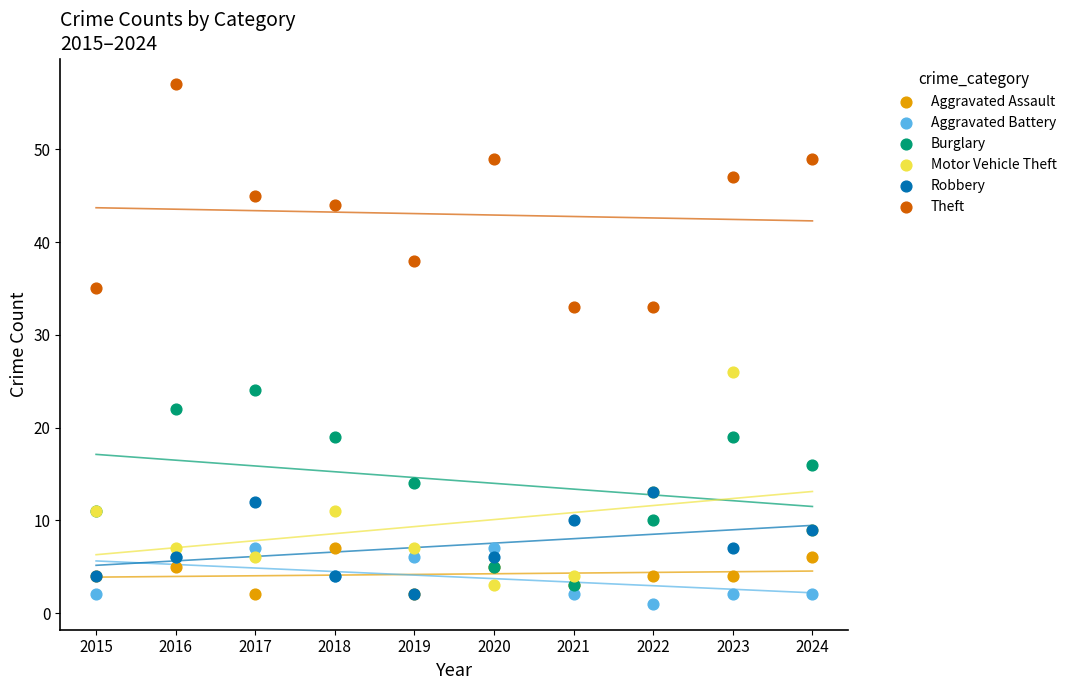

What are all the series names shown in the legend?

Aggravated Assault, Aggravated Battery, Burglary, Motor Vehicle Theft, Robbery, Theft